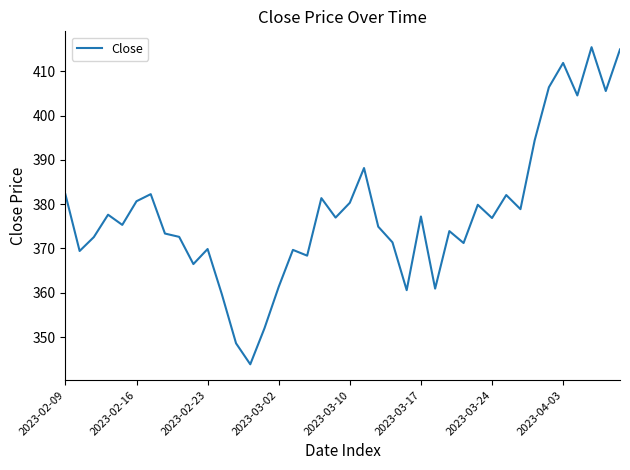

What is the maximum value shown in the chart?

415.4